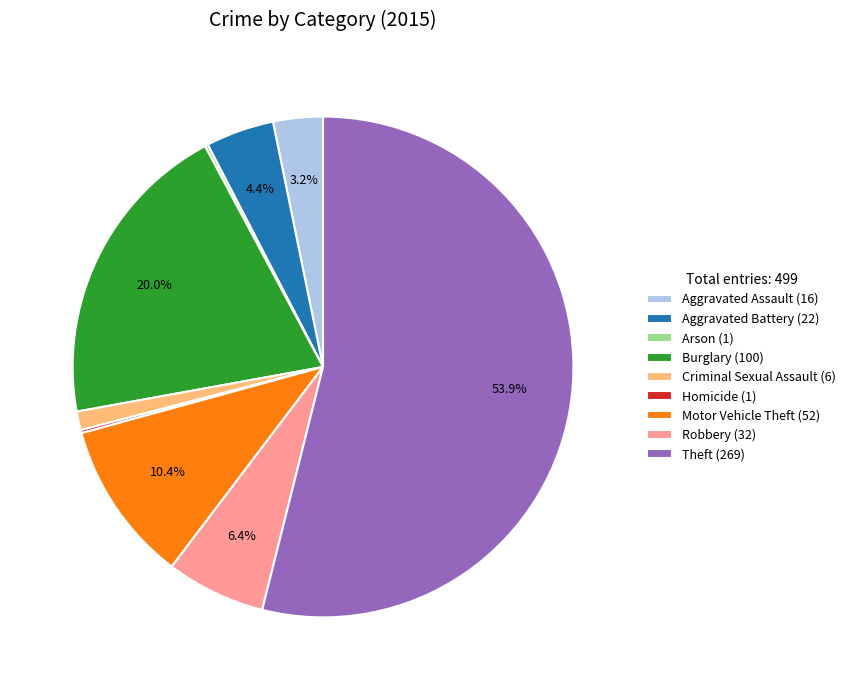

Approximately how many times larger is the value at Theft (269) compared to Robbery (32)?

8.4